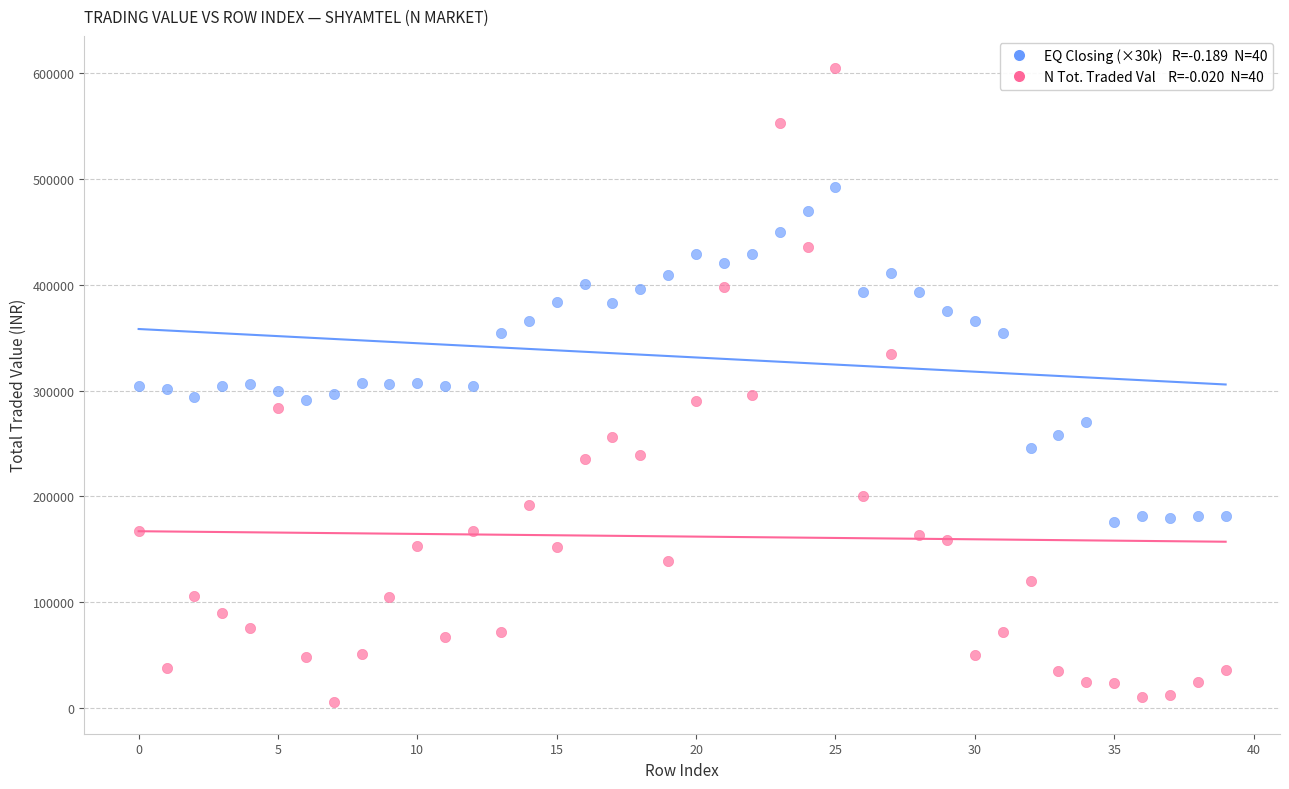

Across all data points, what is the range of Y values (max minus min)?

599074.6